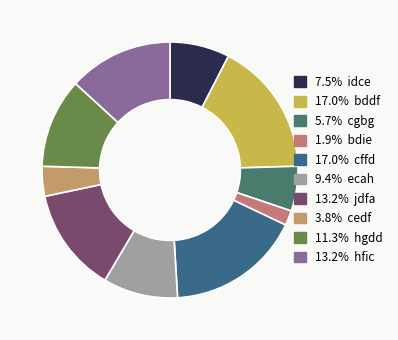

Count the number of slices in the pie.

10